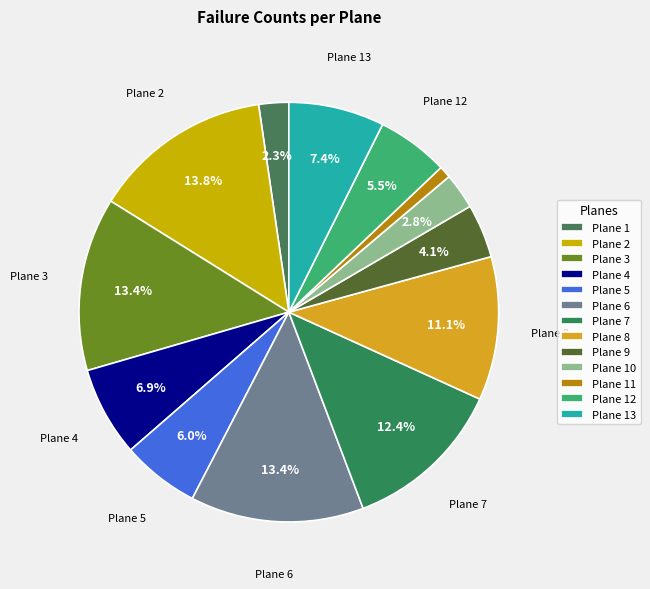

What percentage is the Plane 1 slice, to the nearest percent?

2%